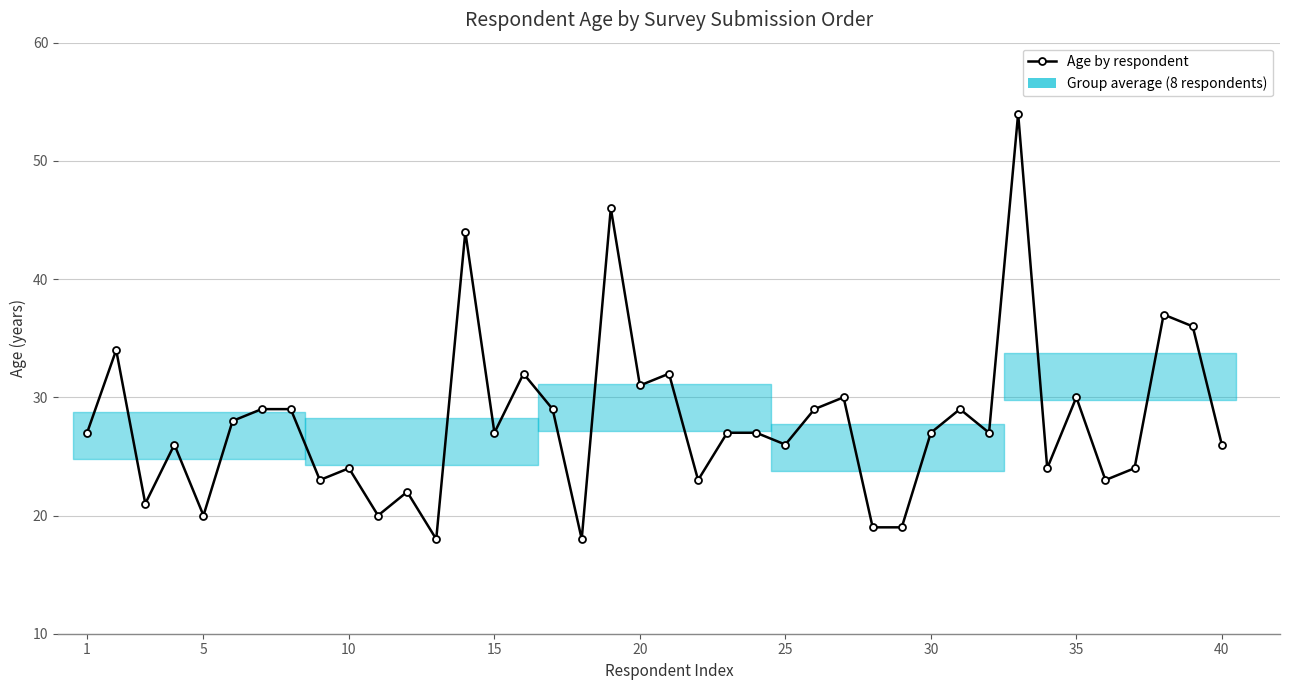

Count the number of values greater than 27.

17